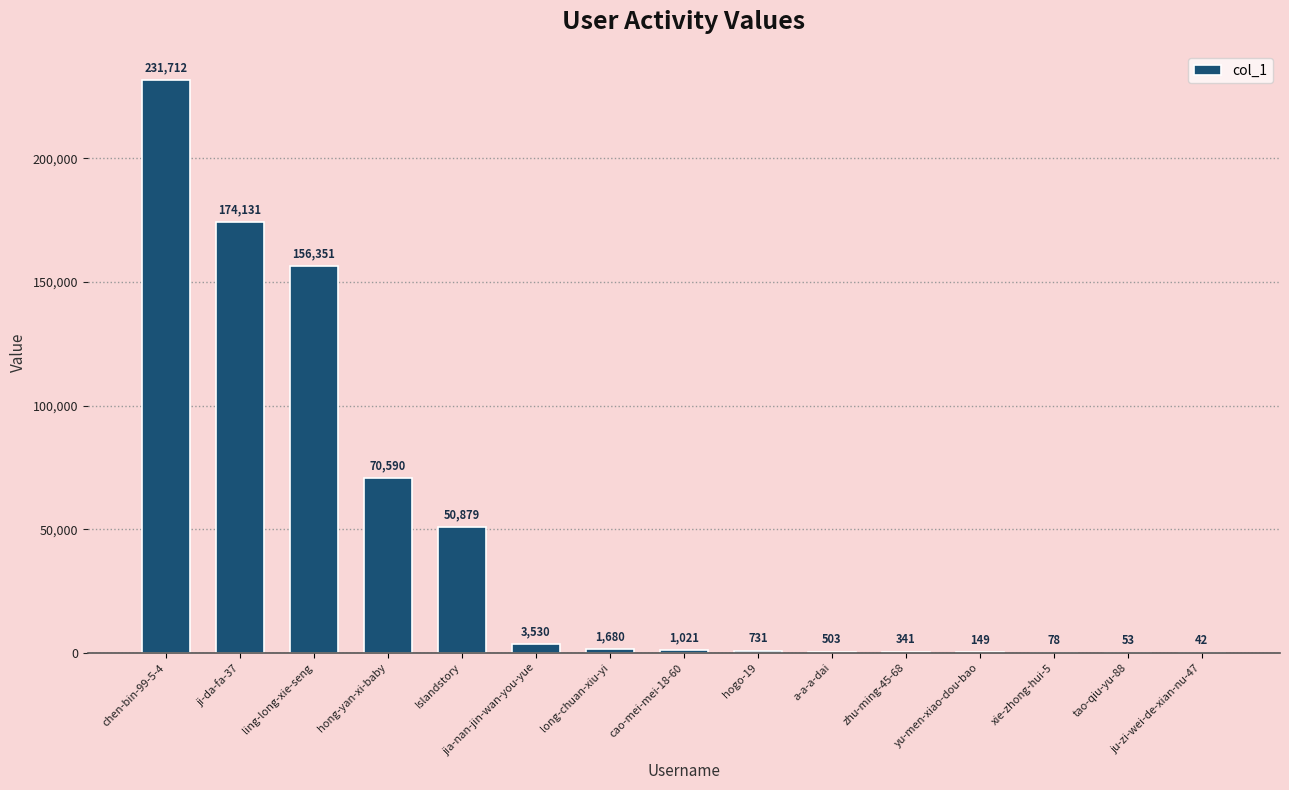

What is the change in value from chen-bin-99-5-4 to long-chuan-xiu-yi?

-230032